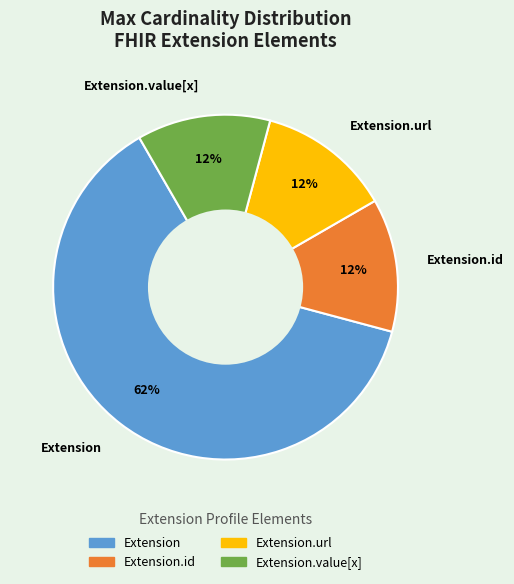

Is the sum of Extension and Extension.value[x] greater than half?

Yes